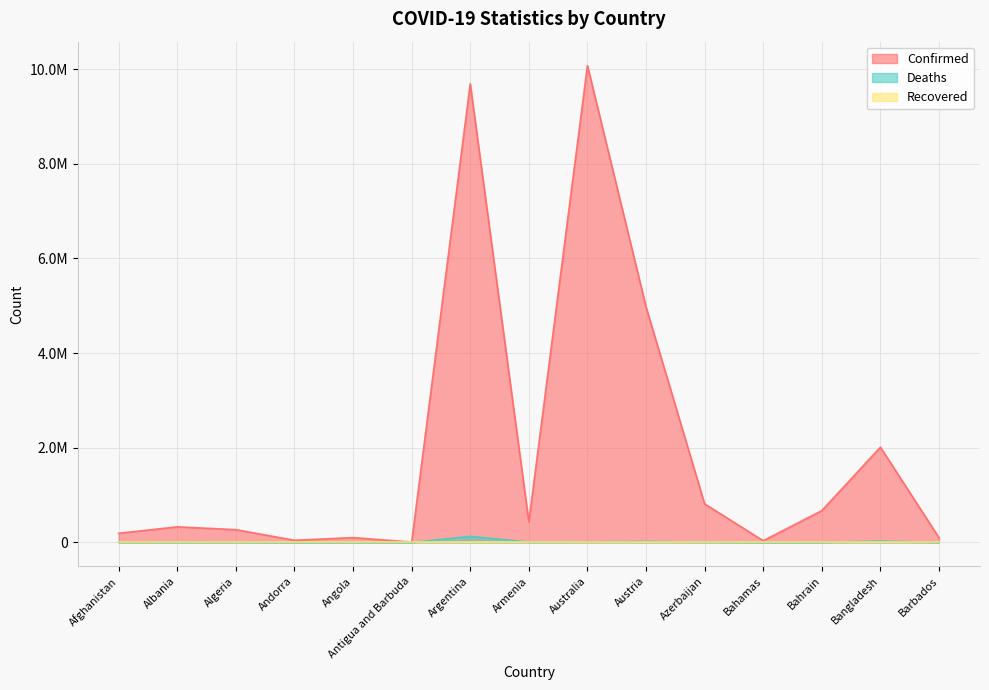

How many data points does each series have?

15